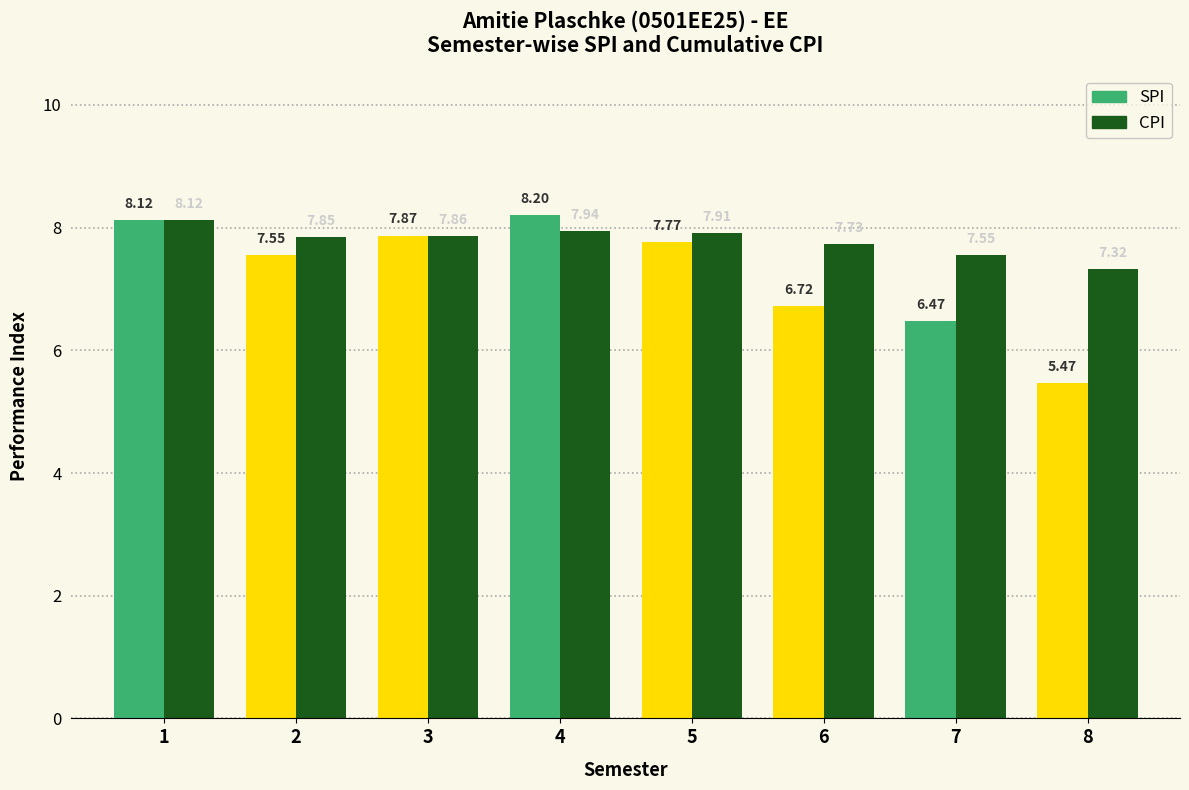

Between 5 and 6, which series saw the biggest shift?

SPI